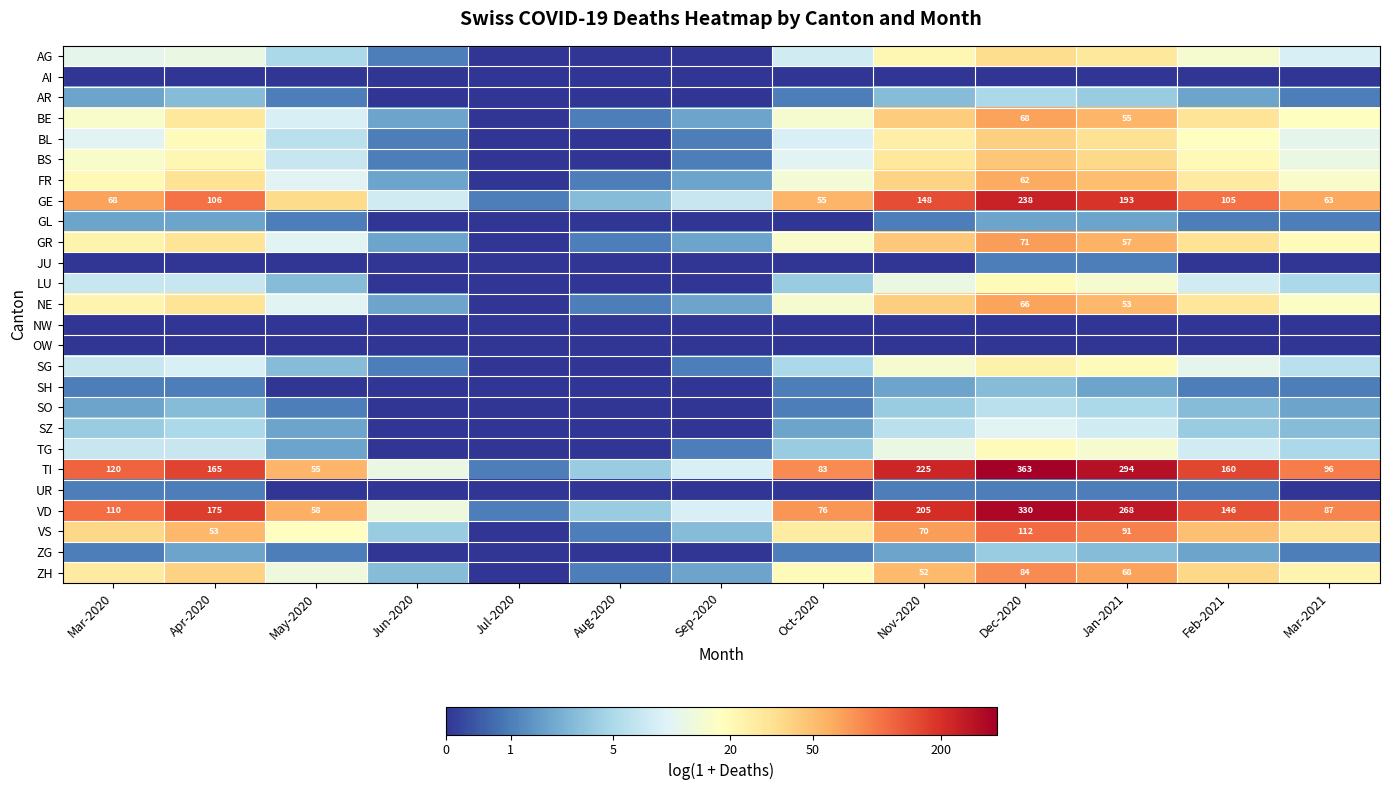

Which series has the largest range (max minus min)?

TI